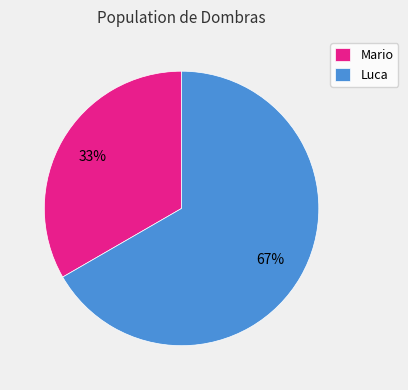

How many segments does this pie chart have?

2